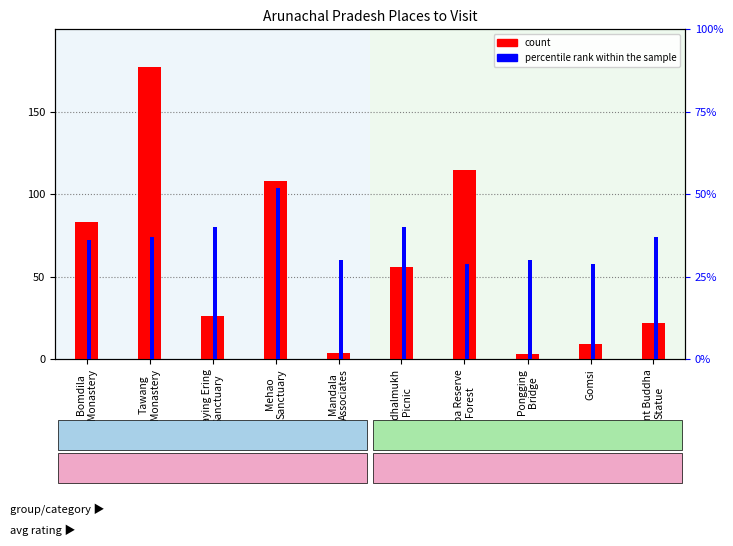

Reading right to left, transcribe all the data shown in this chart.

count: 22	9	3	115	56	4	108	26	177	83
percentile rank within the sample: 37	29	30	29	40	30	52	40	37	36